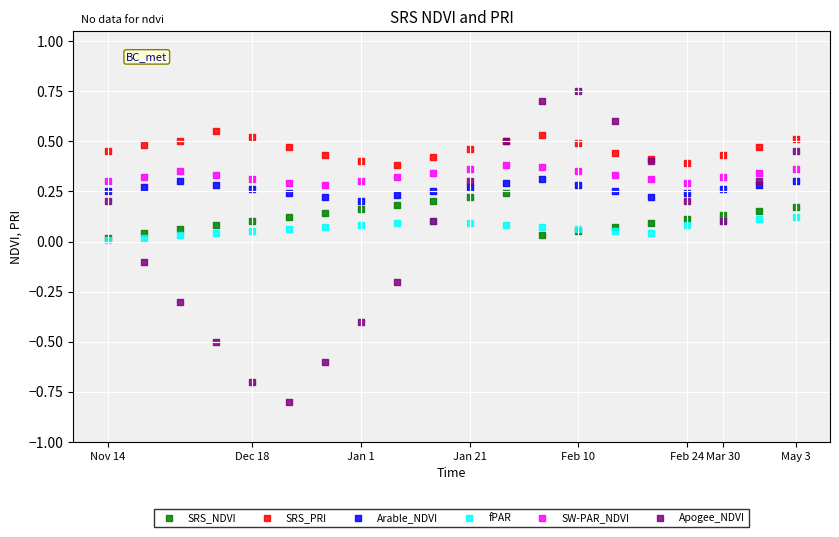

Which series reaches the minimum Y coordinate?

Apogee_NDVI